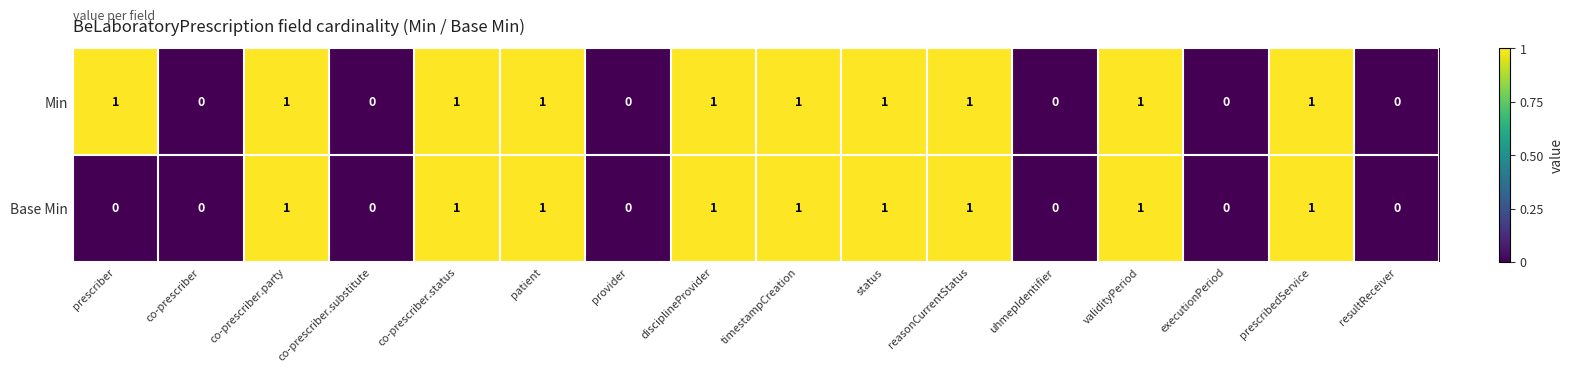

What is the sum of all Min values?

10